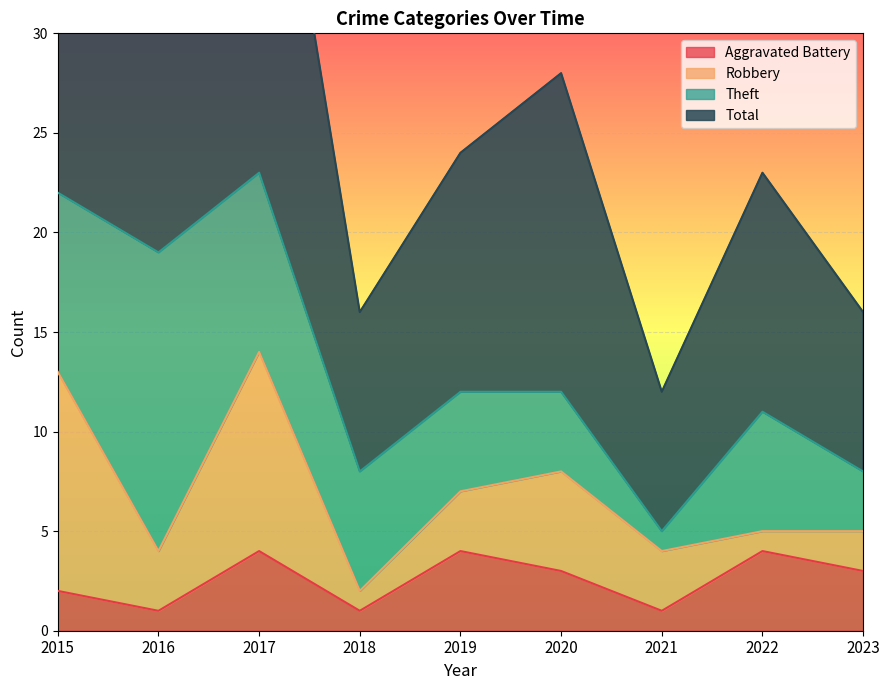

True or false: Total and Aggravated Battery cross at least once.

False